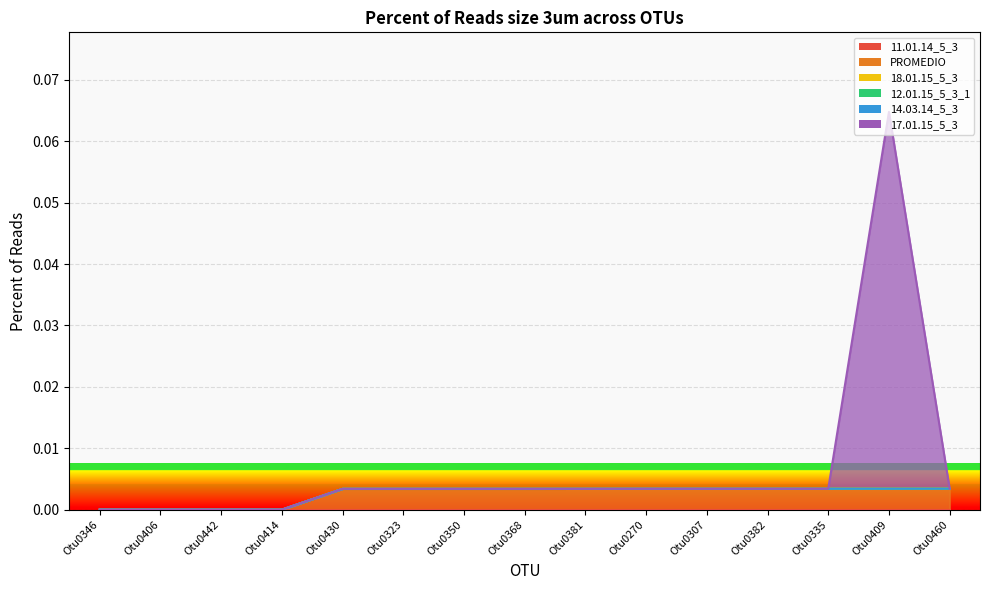

Which category has the lowest value across all series?

Otu0346